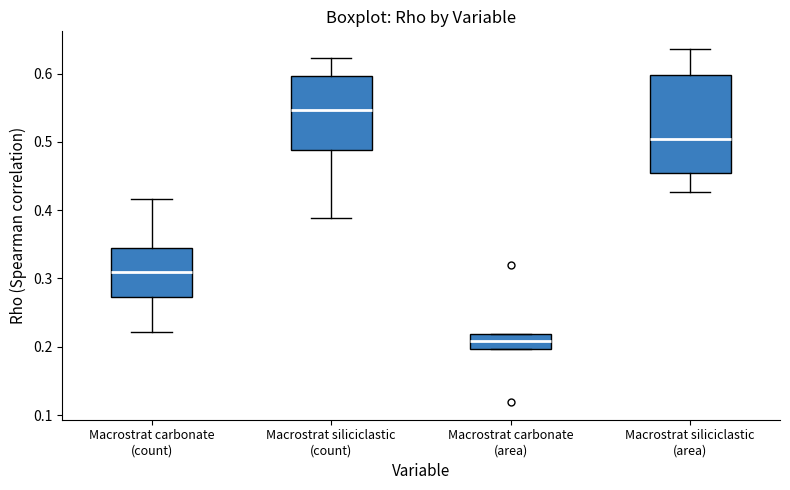

Reading left to right, transcribe this box plot: for each box, give where its median line is, the range the box spans, and where its two whiskers end, as read against the y-axis. The values are not printed on the chart, so give them approximately, as read against the axis.

Macrostrat carbonate (count): median 0.31, box 0.27 to 0.34, whiskers 0.22 to 0.42
Macrostrat siliciclastic (count): median 0.55, box 0.49 to 0.60, whiskers 0.39 to 0.62
Macrostrat carbonate (area): median 0.21, box 0.20 to 0.22, whiskers 0.20 to 0.22
Macrostrat siliciclastic (area): median 0.50, box 0.45 to 0.60, whiskers 0.43 to 0.64